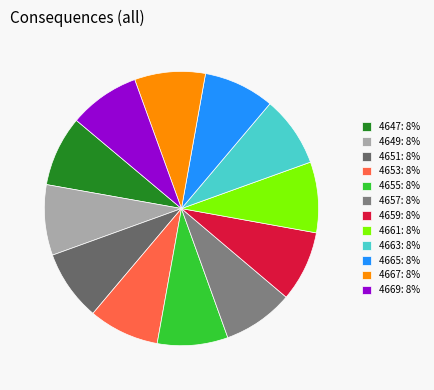

Count the number of slices in the pie.

12